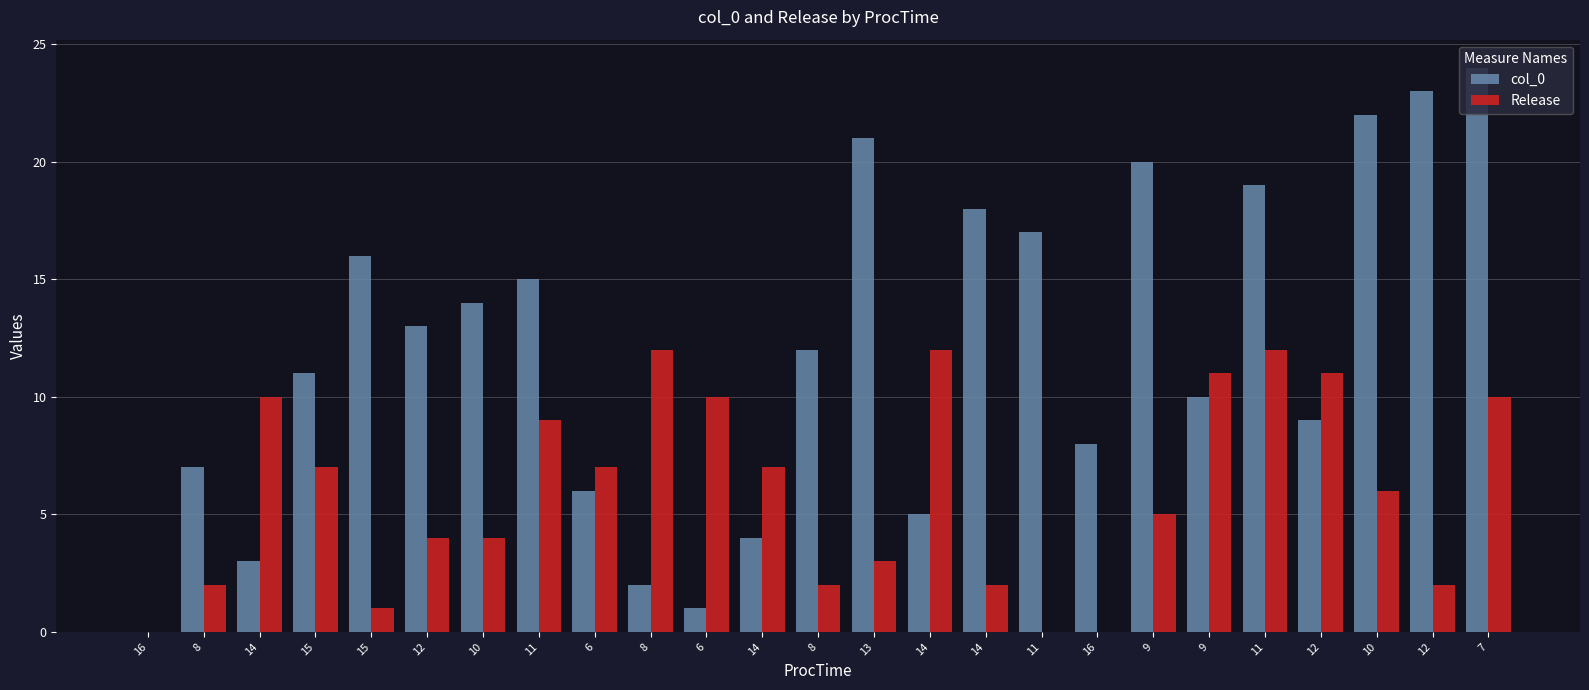

What value does the Release series have at 11?

9